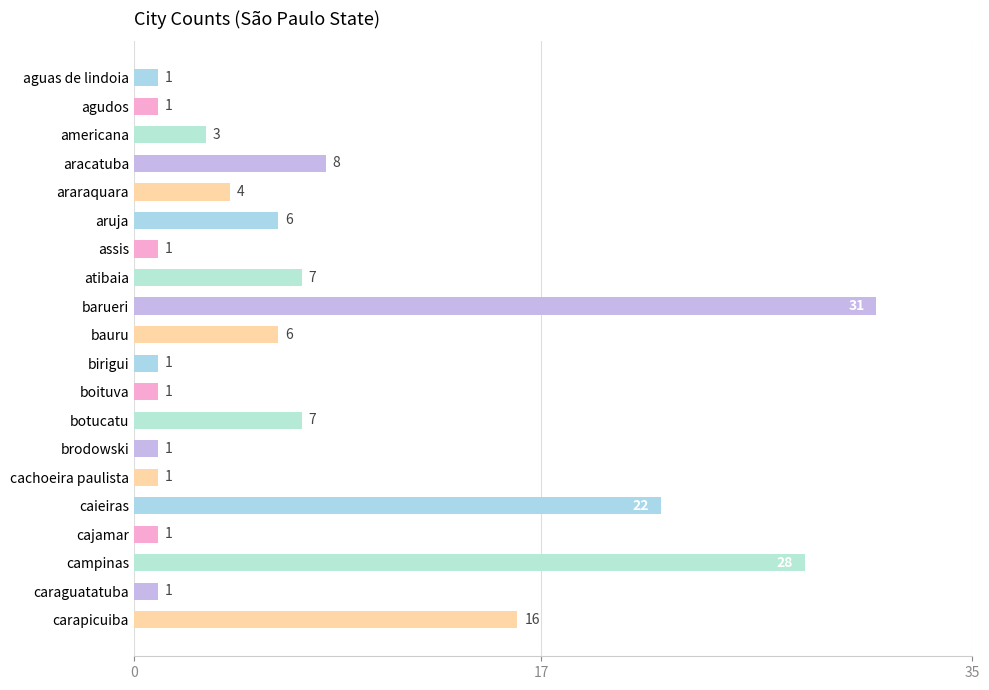

At which label is the value closest to 16?

carapicuiba